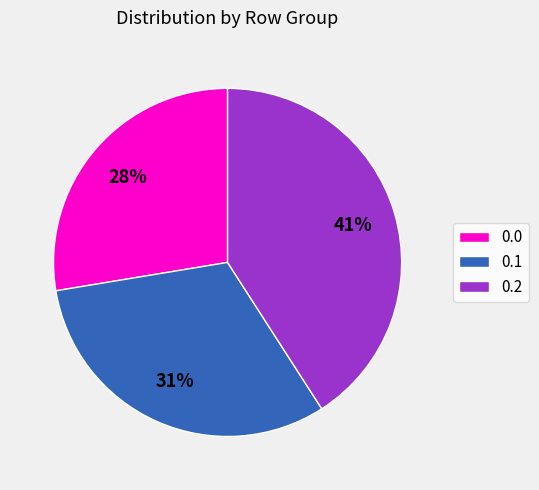

Combined, do 0.1 and 0.0 account for over 50%?

Yes